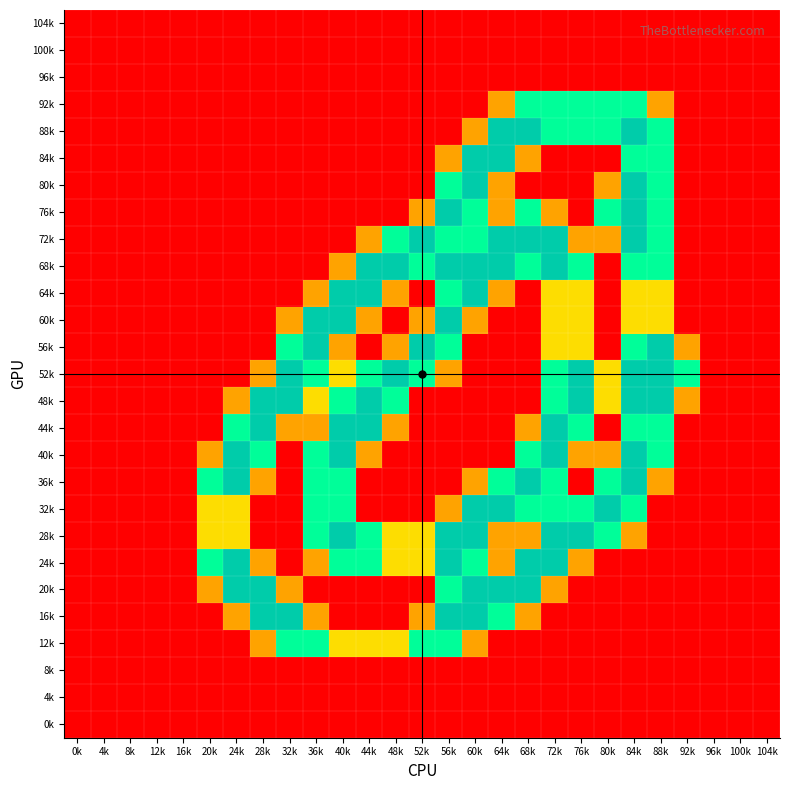

Reading left to right, list all the values displayed in this chart.

104k: 0k=0.0	4k=0.0	8k=0.0	12k=0.0	16k=0.0	20k=0.0	24k=0.0	28k=0.0	32k=0.0	36k=0.0	40k=0.0	44k=0.0	48k=0.0	52k=0.0	56k=0.0	60k=0.0	64k=0.0	68k=0.0	72k=0.0	76k=0.0	80k=0.0	84k=0.0	88k=0.0	92k=0.0	96k=0.0	100k=0.0	104k=0.0
100k: 0k=0.0	4k=0.0	8k=0.0	12k=0.0	16k=0.0	20k=0.0	24k=0.0	28k=0.0	32k=0.0	36k=0.0	40k=0.0	44k=0.0	48k=0.0	52k=0.0	56k=0.0	60k=0.0	64k=0.0	68k=0.0	72k=0.0	76k=0.0	80k=0.0	84k=0.0	88k=0.0	92k=0.0	96k=0.0	100k=0.0	104k=0.0
96k: 0k=0.0	4k=0.0	8k=0.0	12k=0.0	16k=0.0	20k=0.0	24k=0.0	28k=0.0	32k=0.0	36k=0.0	40k=0.0	44k=0.0	48k=0.0	52k=0.0	56k=0.0	60k=0.0	64k=0.0	68k=0.0	72k=0.0	76k=0.0	80k=0.0	84k=0.0	88k=0.0	92k=0.0	96k=0.0	100k=0.0	104k=0.0
92k: 0k=0.0	4k=0.0	8k=0.0	12k=0.0	16k=0.0	20k=0.0	24k=0.0	28k=0.0	32k=0.0	36k=0.0	40k=0.0	44k=0.0	48k=0.0	52k=0.0	56k=0.0	60k=0.0	64k=0.8	68k=1.5	72k=1.5	76k=1.5	80k=1.5	84k=1.5	88k=0.8	92k=0.0	96k=0.0	100k=0.0	104k=0.0
88k: 0k=0.0	4k=0.0	8k=0.0	12k=0.0	16k=0.0	20k=0.0	24k=0.0	28k=0.0	32k=0.0	36k=0.0	40k=0.0	44k=0.0	48k=0.0	52k=0.0	56k=0.0	60k=0.8	64k=2.0	68k=2.0	72k=1.5	76k=1.5	80k=1.5	84k=2.0	88k=1.5	92k=0.0	96k=0.0	100k=0.0	104k=0.0
84k: 0k=0.0	4k=0.0	8k=0.0	12k=0.0	16k=0.0	20k=0.0	24k=0.0	28k=0.0	32k=0.0	36k=0.0	40k=0.0	44k=0.0	48k=0.0	52k=0.0	56k=0.8	60k=2.0	64k=2.0	68k=0.8	72k=0.0	76k=0.0	80k=0.0	84k=1.5	88k=1.5	92k=0.0	96k=0.0	100k=0.0	104k=0.0
80k: 0k=0.0	4k=0.0	8k=0.0	12k=0.0	16k=0.0	20k=0.0	24k=0.0	28k=0.0	32k=0.0	36k=0.0	40k=0.0	44k=0.0	48k=0.0	52k=0.0	56k=1.5	60k=2.0	64k=0.8	68k=0.0	72k=0.0	76k=0.0	80k=0.8	84k=2.0	88k=1.5	92k=0.0	96k=0.0	100k=0.0	104k=0.0
76k: 0k=0.0	4k=0.0	8k=0.0	12k=0.0	16k=0.0	20k=0.0	24k=0.0	28k=0.0	32k=0.0	36k=0.0	40k=0.0	44k=0.0	48k=0.0	52k=0.8	56k=2.0	60k=1.5	64k=0.8	68k=1.5	72k=0.8	76k=0.0	80k=1.5	84k=2.0	88k=1.5	92k=0.0	96k=0.0	100k=0.0	104k=0.0
72k: 0k=0.0	4k=0.0	8k=0.0	12k=0.0	16k=0.0	20k=0.0	24k=0.0	28k=0.0	32k=0.0	36k=0.0	40k=0.0	44k=0.8	48k=1.5	52k=2.0	56k=1.5	60k=1.5	64k=2.0	68k=2.0	72k=2.0	76k=0.8	80k=0.8	84k=2.0	88k=1.5	92k=0.0	96k=0.0	100k=0.0	104k=0.0
68k: 0k=0.0	4k=0.0	8k=0.0	12k=0.0	16k=0.0	20k=0.0	24k=0.0	28k=0.0	32k=0.0	36k=0.0	40k=0.8	44k=2.0	48k=2.0	52k=1.5	56k=2.0	60k=2.0	64k=2.0	68k=1.5	72k=2.0	76k=1.5	80k=0.0	84k=1.5	88k=1.5	92k=0.0	96k=0.0	100k=0.0	104k=0.0
64k: 0k=0.0	4k=0.0	8k=0.0	12k=0.0	16k=0.0	20k=0.0	24k=0.0	28k=0.0	32k=0.0	36k=0.8	40k=2.0	44k=2.0	48k=0.8	52k=0.0	56k=1.5	60k=2.0	64k=0.8	68k=0.0	72k=1.0	76k=1.0	80k=0.0	84k=1.0	88k=1.0	92k=0.0	96k=0.0	100k=0.0	104k=0.0
60k: 0k=0.0	4k=0.0	8k=0.0	12k=0.0	16k=0.0	20k=0.0	24k=0.0	28k=0.0	32k=0.8	36k=2.0	40k=2.0	44k=0.8	48k=0.0	52k=0.8	56k=2.0	60k=0.8	64k=0.0	68k=0.0	72k=1.0	76k=1.0	80k=0.0	84k=1.0	88k=1.0	92k=0.0	96k=0.0	100k=0.0	104k=0.0
56k: 0k=0.0	4k=0.0	8k=0.0	12k=0.0	16k=0.0	20k=0.0	24k=0.0	28k=0.0	32k=1.5	36k=2.0	40k=0.8	44k=0.0	48k=0.8	52k=2.0	56k=1.5	60k=0.0	64k=0.0	68k=0.0	72k=1.0	76k=1.0	80k=0.0	84k=1.5	88k=2.0	92k=0.8	96k=0.0	100k=0.0	104k=0.0
52k: 0k=0.0	4k=0.0	8k=0.0	12k=0.0	16k=0.0	20k=0.0	24k=0.0	28k=0.8	32k=2.0	36k=1.5	40k=1.0	44k=1.5	48k=2.0	52k=1.5	56k=0.8	60k=0.0	64k=0.0	68k=0.0	72k=1.5	76k=2.0	80k=1.0	84k=2.0	88k=2.0	92k=1.5	96k=0.0	100k=0.0	104k=0.0
48k: 0k=0.0	4k=0.0	8k=0.0	12k=0.0	16k=0.0	20k=0.0	24k=0.8	28k=2.0	32k=2.0	36k=1.0	40k=1.5	44k=2.0	48k=1.5	52k=0.0	56k=0.0	60k=0.0	64k=0.0	68k=0.0	72k=1.5	76k=2.0	80k=1.0	84k=2.0	88k=2.0	92k=0.8	96k=0.0	100k=0.0	104k=0.0
44k: 0k=0.0	4k=0.0	8k=0.0	12k=0.0	16k=0.0	20k=0.0	24k=1.5	28k=2.0	32k=0.8	36k=0.8	40k=2.0	44k=2.0	48k=0.8	52k=0.0	56k=0.0	60k=0.0	64k=0.0	68k=0.8	72k=2.0	76k=1.5	80k=0.0	84k=1.5	88k=1.5	92k=0.0	96k=0.0	100k=0.0	104k=0.0
40k: 0k=0.0	4k=0.0	8k=0.0	12k=0.0	16k=0.0	20k=0.8	24k=2.0	28k=1.5	32k=0.0	36k=1.5	40k=2.0	44k=0.8	48k=0.0	52k=0.0	56k=0.0	60k=0.0	64k=0.0	68k=1.5	72k=2.0	76k=0.8	80k=0.8	84k=2.0	88k=1.5	92k=0.0	96k=0.0	100k=0.0	104k=0.0
36k: 0k=0.0	4k=0.0	8k=0.0	12k=0.0	16k=0.0	20k=1.5	24k=2.0	28k=0.8	32k=0.0	36k=1.5	40k=1.5	44k=0.0	48k=0.0	52k=0.0	56k=0.0	60k=0.8	64k=1.5	68k=2.0	72k=1.5	76k=0.0	80k=1.5	84k=2.0	88k=0.8	92k=0.0	96k=0.0	100k=0.0	104k=0.0
32k: 0k=0.0	4k=0.0	8k=0.0	12k=0.0	16k=0.0	20k=1.0	24k=1.0	28k=0.0	32k=0.0	36k=1.5	40k=1.5	44k=0.0	48k=0.0	52k=0.0	56k=0.8	60k=2.0	64k=2.0	68k=1.5	72k=1.5	76k=1.5	80k=2.0	84k=1.5	88k=0.0	92k=0.0	96k=0.0	100k=0.0	104k=0.0
28k: 0k=0.0	4k=0.0	8k=0.0	12k=0.0	16k=0.0	20k=1.0	24k=1.0	28k=0.0	32k=0.0	36k=1.5	40k=2.0	44k=1.5	48k=1.0	52k=1.0	56k=2.0	60k=2.0	64k=0.8	68k=0.8	72k=2.0	76k=2.0	80k=1.5	84k=0.8	88k=0.0	92k=0.0	96k=0.0	100k=0.0	104k=0.0
24k: 0k=0.0	4k=0.0	8k=0.0	12k=0.0	16k=0.0	20k=1.5	24k=2.0	28k=0.8	32k=0.0	36k=0.8	40k=1.5	44k=1.5	48k=1.0	52k=1.0	56k=2.0	60k=1.5	64k=0.8	68k=2.0	72k=2.0	76k=0.8	80k=0.0	84k=0.0	88k=0.0	92k=0.0	96k=0.0	100k=0.0	104k=0.0
20k: 0k=0.0	4k=0.0	8k=0.0	12k=0.0	16k=0.0	20k=0.8	24k=2.0	28k=2.0	32k=0.8	36k=0.0	40k=0.0	44k=0.0	48k=0.0	52k=0.0	56k=1.5	60k=2.0	64k=2.0	68k=2.0	72k=0.8	76k=0.0	80k=0.0	84k=0.0	88k=0.0	92k=0.0	96k=0.0	100k=0.0	104k=0.0
16k: 0k=0.0	4k=0.0	8k=0.0	12k=0.0	16k=0.0	20k=0.0	24k=0.8	28k=2.0	32k=2.0	36k=0.8	40k=0.0	44k=0.0	48k=0.0	52k=0.8	56k=2.0	60k=2.0	64k=1.5	68k=0.8	72k=0.0	76k=0.0	80k=0.0	84k=0.0	88k=0.0	92k=0.0	96k=0.0	100k=0.0	104k=0.0
12k: 0k=0.0	4k=0.0	8k=0.0	12k=0.0	16k=0.0	20k=0.0	24k=0.0	28k=0.8	32k=1.5	36k=1.5	40k=1.0	44k=1.0	48k=1.0	52k=1.5	56k=1.5	60k=0.8	64k=0.0	68k=0.0	72k=0.0	76k=0.0	80k=0.0	84k=0.0	88k=0.0	92k=0.0	96k=0.0	100k=0.0	104k=0.0
8k: 0k=0.0	4k=0.0	8k=0.0	12k=0.0	16k=0.0	20k=0.0	24k=0.0	28k=0.0	32k=0.0	36k=0.0	40k=0.0	44k=0.0	48k=0.0	52k=0.0	56k=0.0	60k=0.0	64k=0.0	68k=0.0	72k=0.0	76k=0.0	80k=0.0	84k=0.0	88k=0.0	92k=0.0	96k=0.0	100k=0.0	104k=0.0
4k: 0k=0.0	4k=0.0	8k=0.0	12k=0.0	16k=0.0	20k=0.0	24k=0.0	28k=0.0	32k=0.0	36k=0.0	40k=0.0	44k=0.0	48k=0.0	52k=0.0	56k=0.0	60k=0.0	64k=0.0	68k=0.0	72k=0.0	76k=0.0	80k=0.0	84k=0.0	88k=0.0	92k=0.0	96k=0.0	100k=0.0	104k=0.0
0k: 0k=0.0	4k=0.0	8k=0.0	12k=0.0	16k=0.0	20k=0.0	24k=0.0	28k=0.0	32k=0.0	36k=0.0	40k=0.0	44k=0.0	48k=0.0	52k=0.0	56k=0.0	60k=0.0	64k=0.0	68k=0.0	72k=0.0	76k=0.0	80k=0.0	84k=0.0	88k=0.0	92k=0.0	96k=0.0	100k=0.0	104k=0.0